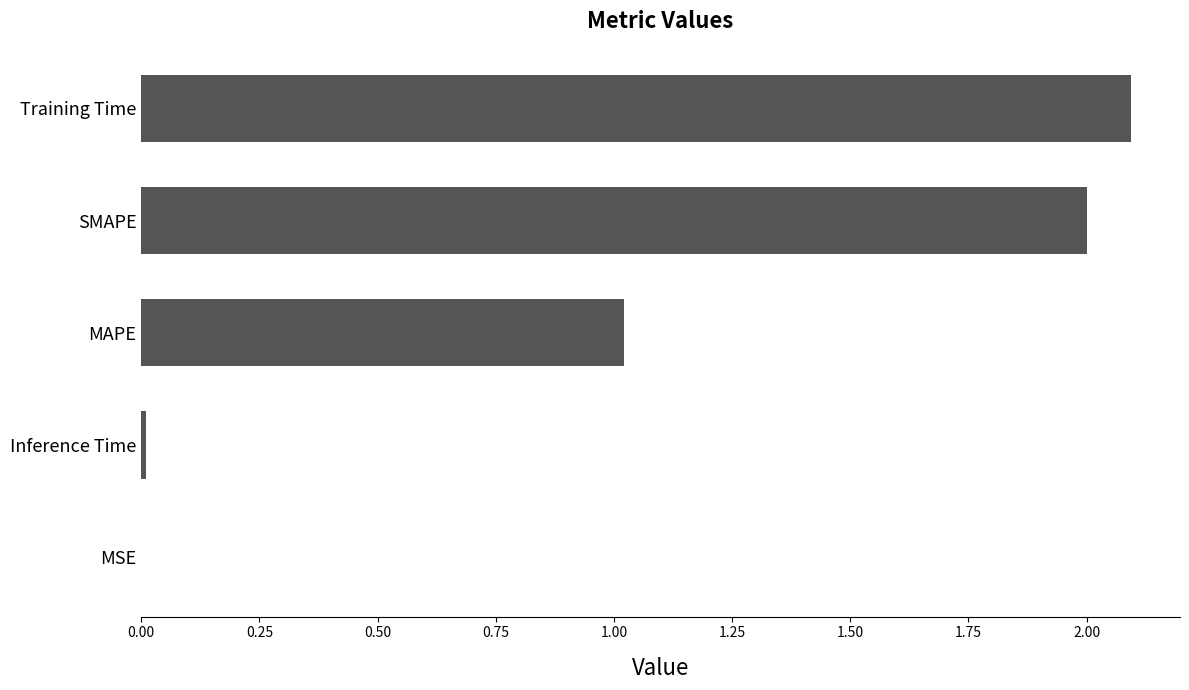

What is the maximum value shown in the chart?

2.1